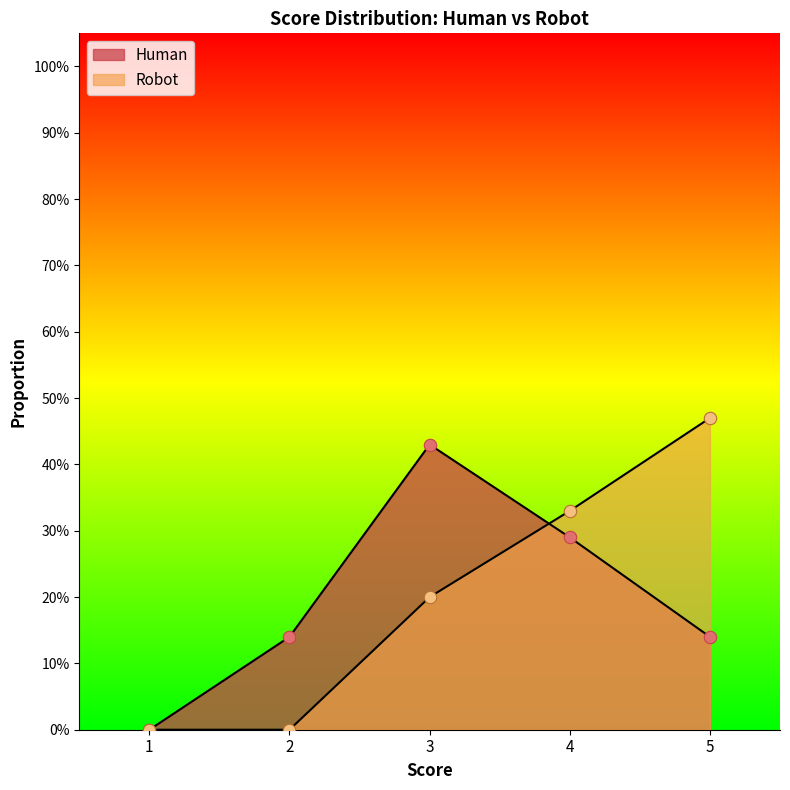

At which category is the sum across all series the highest?

3